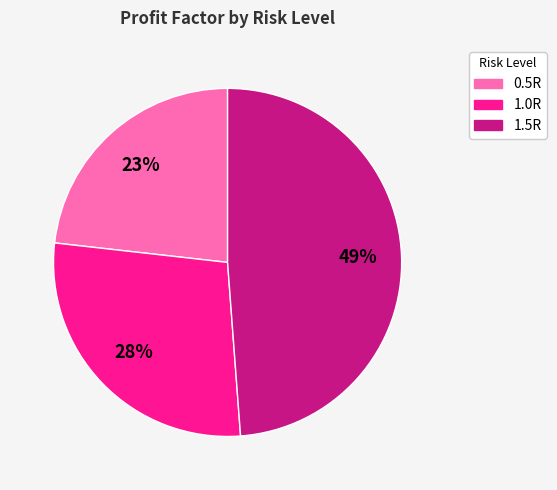

Combined, do 1.0R and 1.5R account for over 50%?

Yes